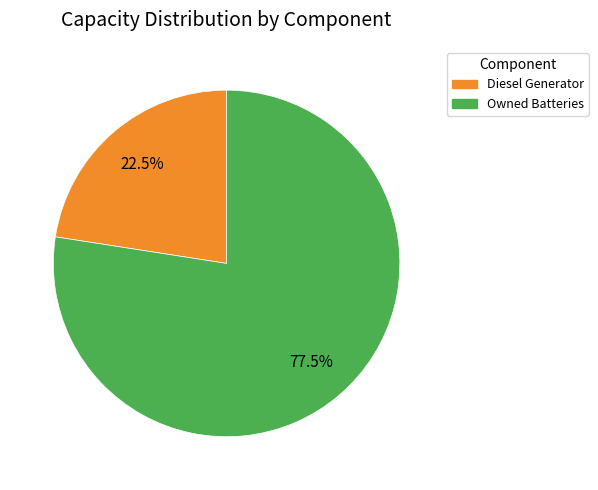

Is there any slice that represents more than half of the pie?

Yes